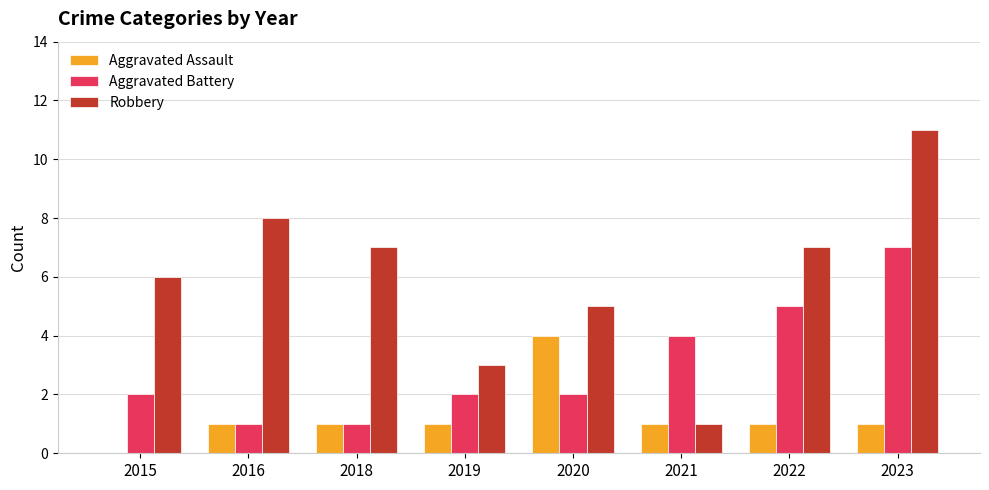

How many groups of bars are there?

8